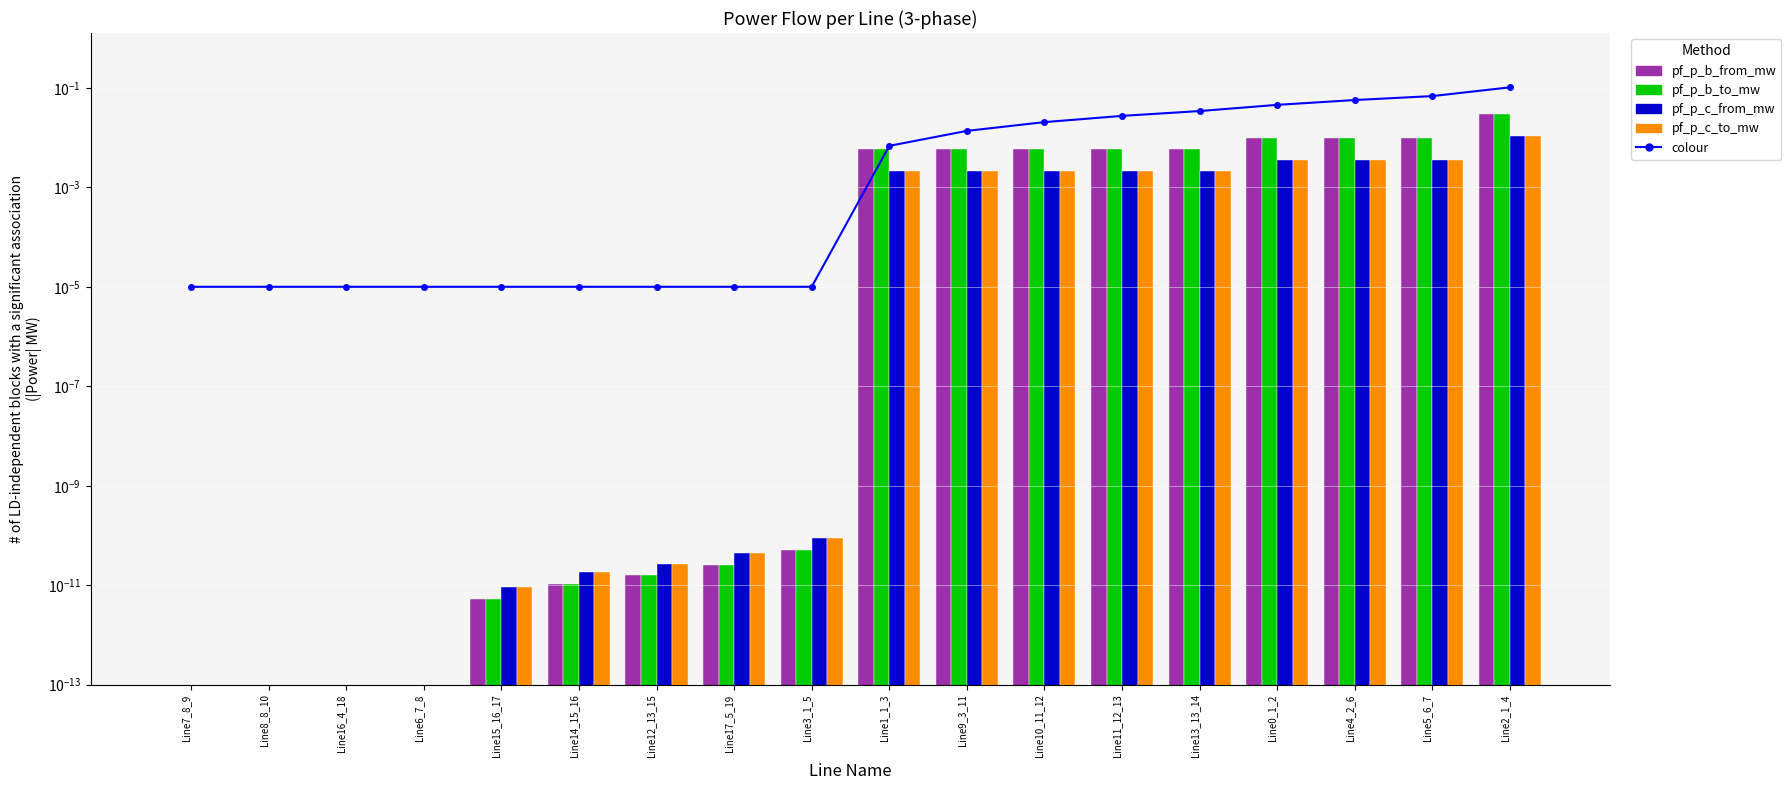

Are the bars horizontal?

No